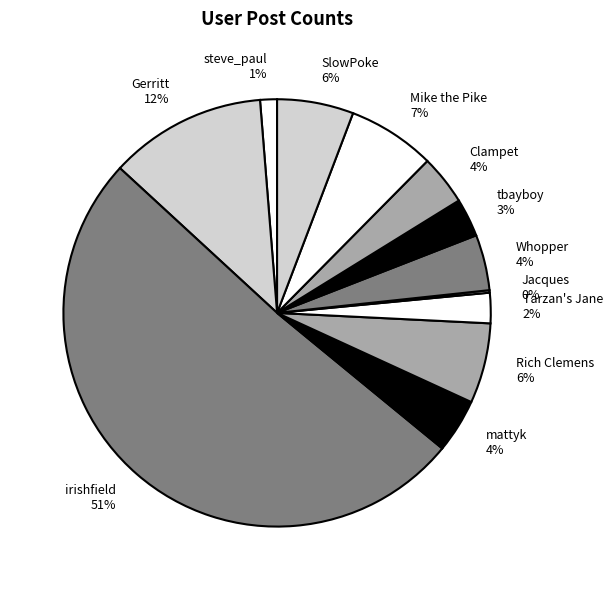

Is mattyk the majority of the pie?

No